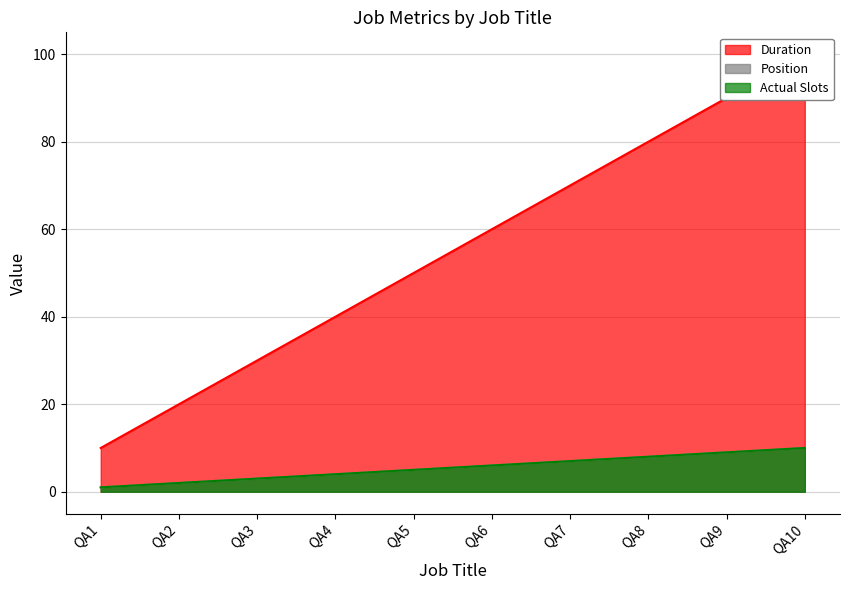

What is the minimum value shown in the chart?

1